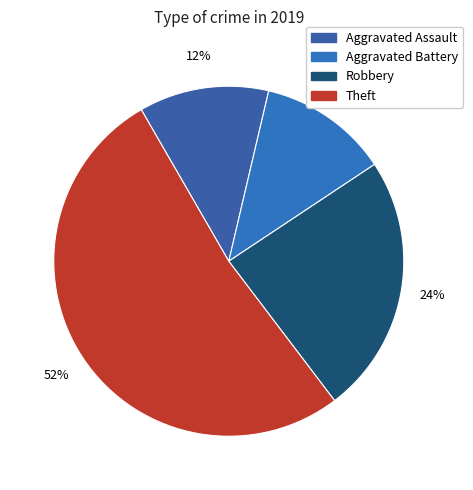

Rank the categories by value from highest to lowest.

Theft, Robbery, Aggravated Assault, Aggravated Battery